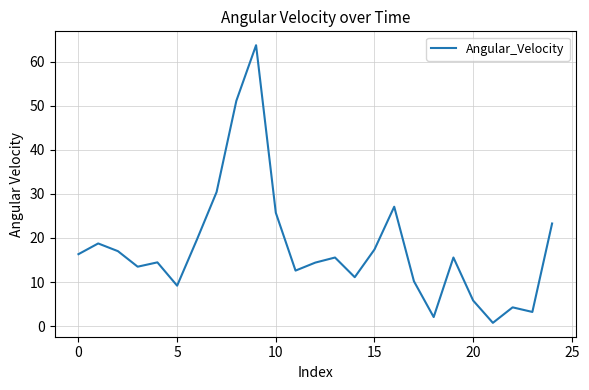

What is the difference between the maximum and minimum values?

63.0